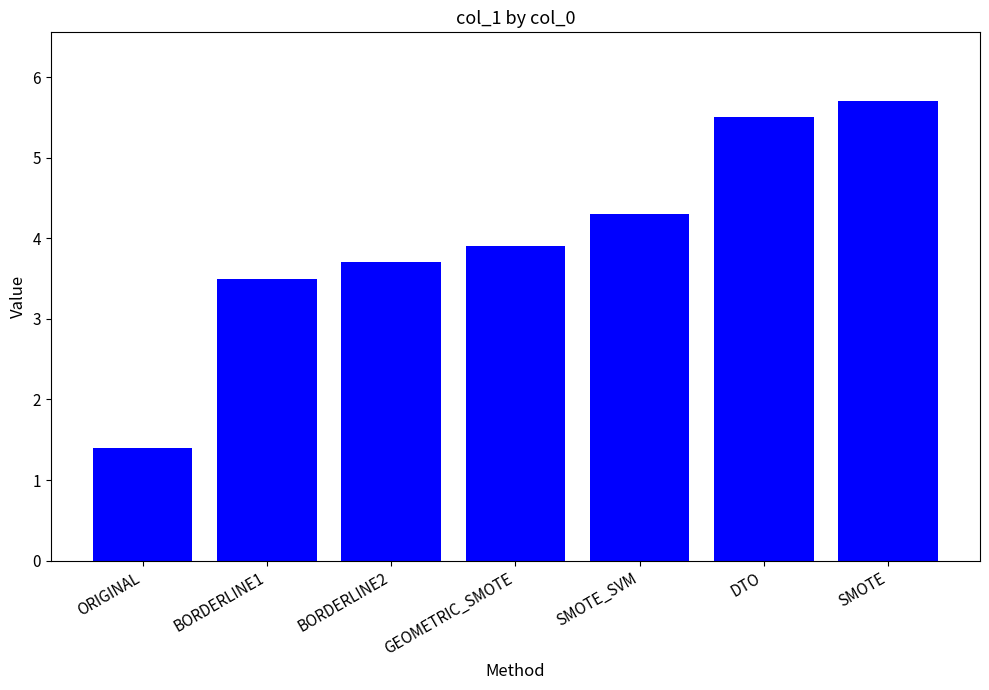

Read the value at GEOMETRIC_SMOTE.

3.9